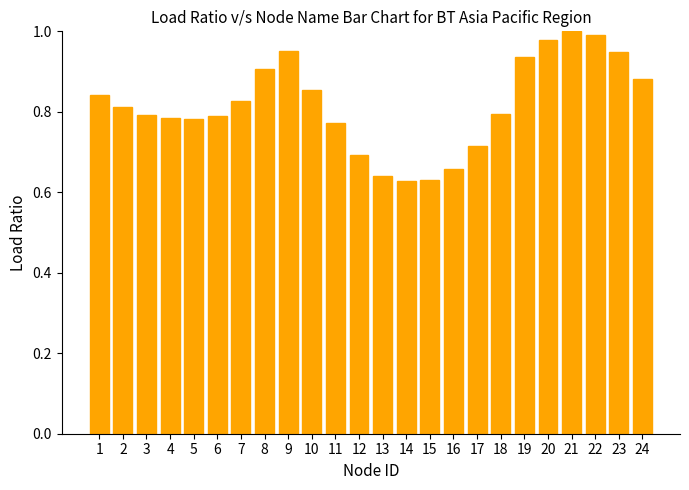

The chart shows a value of 1.0 at 20. True or false?

True